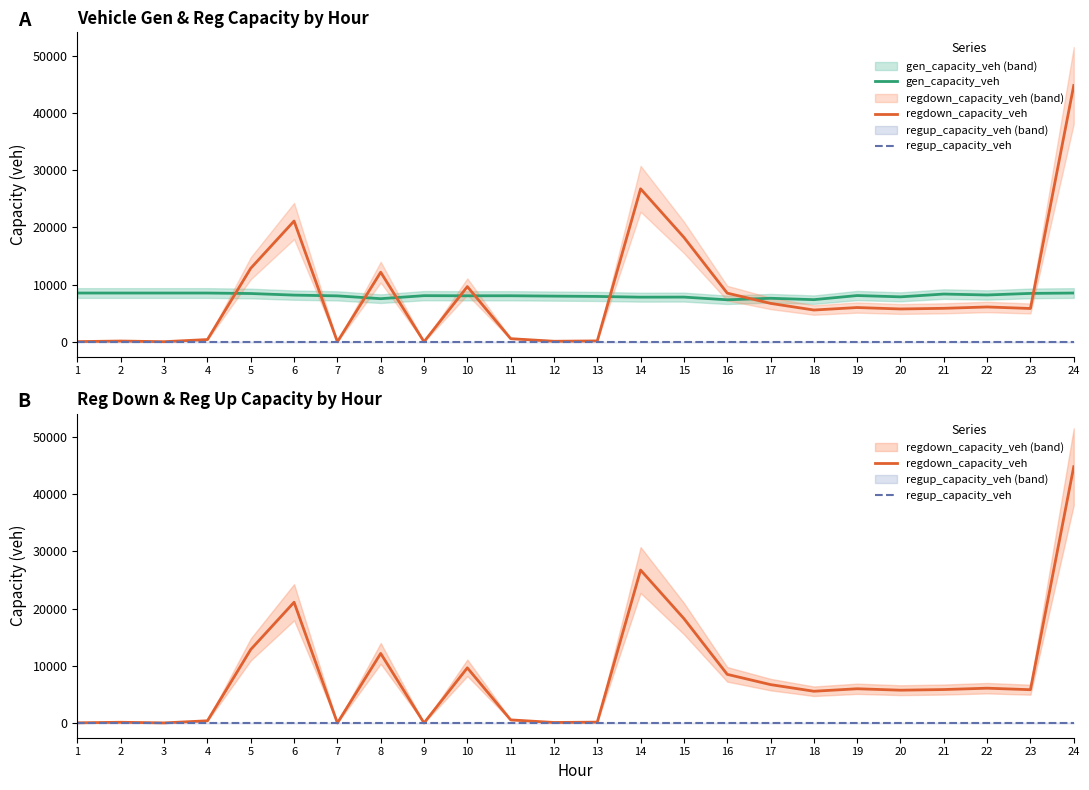

How many lines are shown in the chart?

3